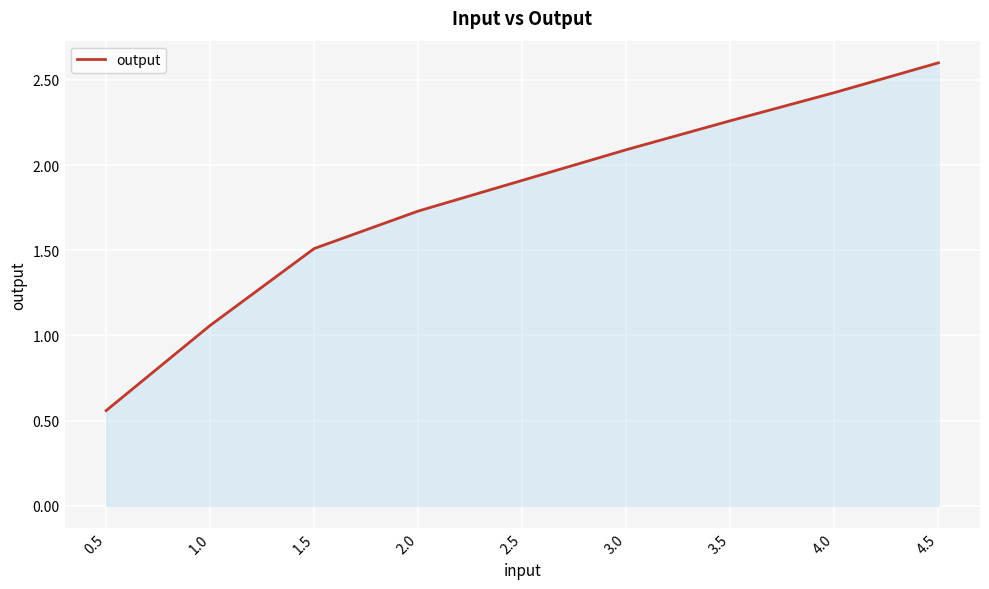

What is the average value?

1.8